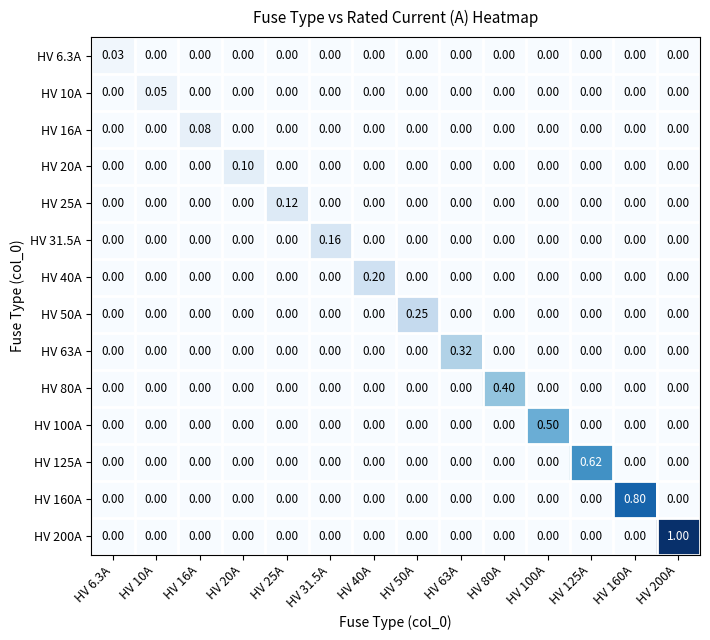

Is the value of HV 20A at HV 31.5A greater than the value of HV 16A at HV 16A?

No